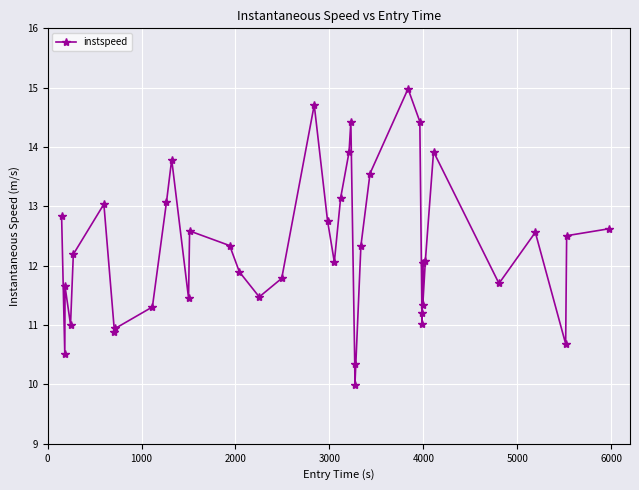

What is the average value?

12.3